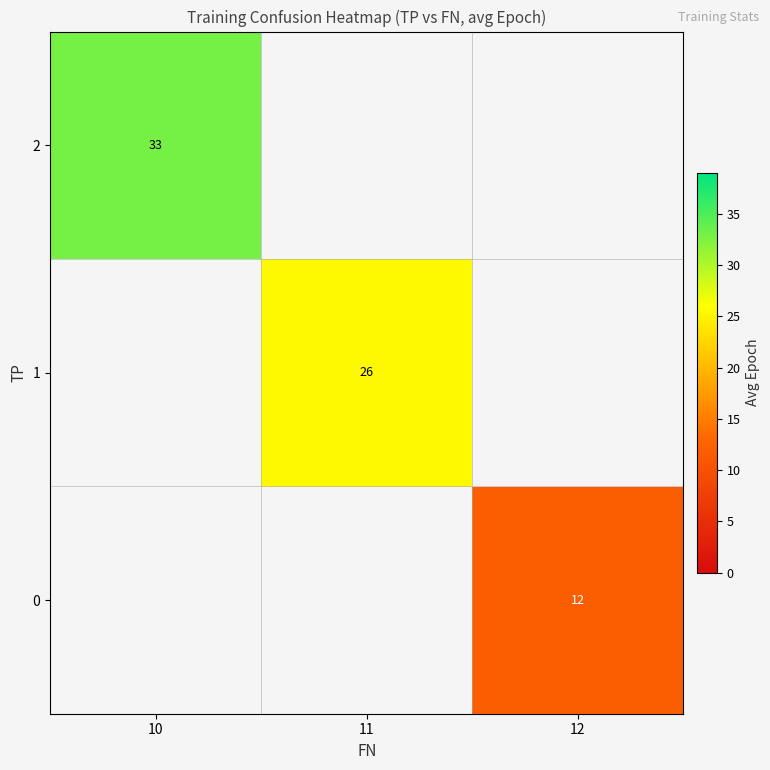

The 0 series shows 21 at 12. True or false?

False